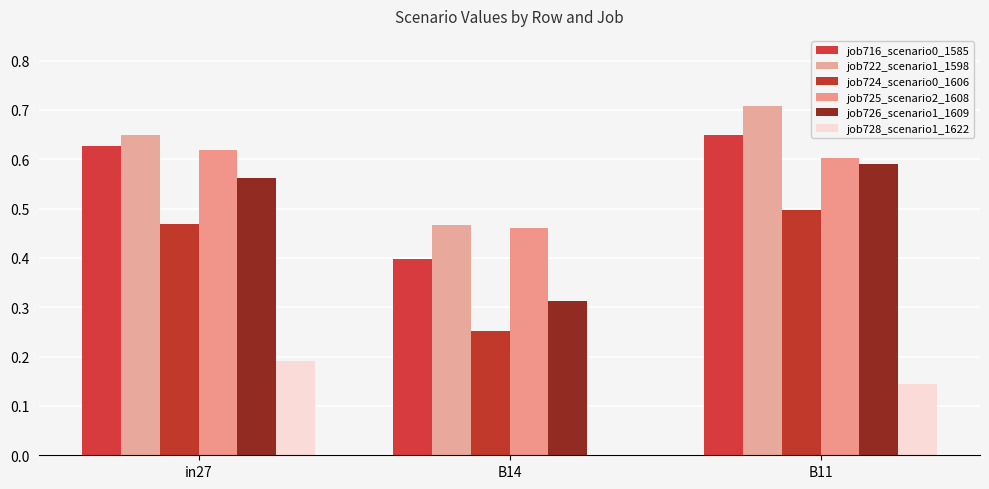

Which series has the largest range (max minus min)?

job726_scenario1_1609